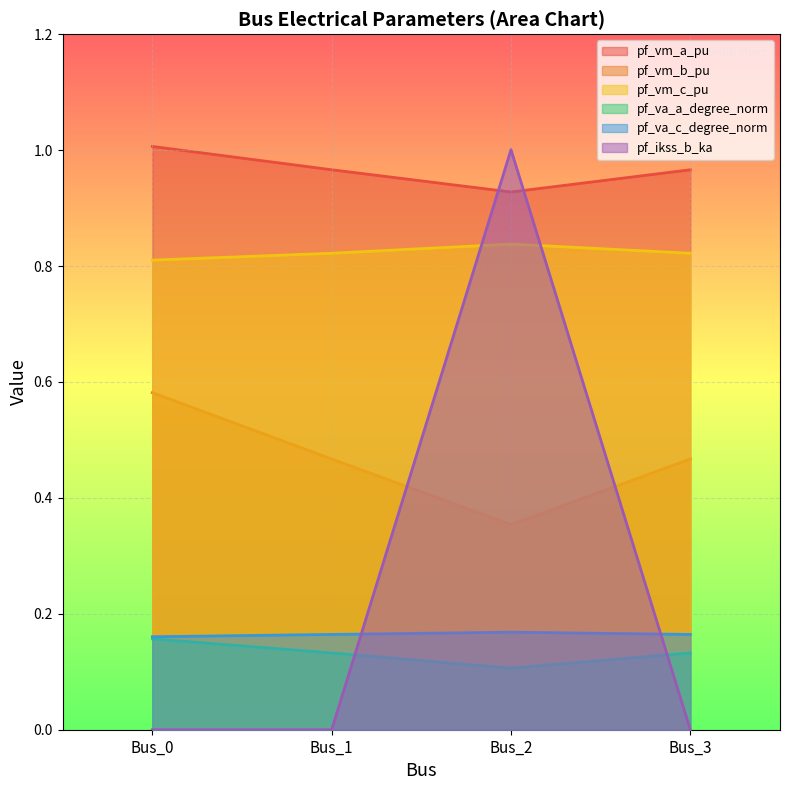

List the labels in order of pf_va_c_degree_norm value, smallest first.

Bus_0, Bus_3, Bus_1, Bus_2